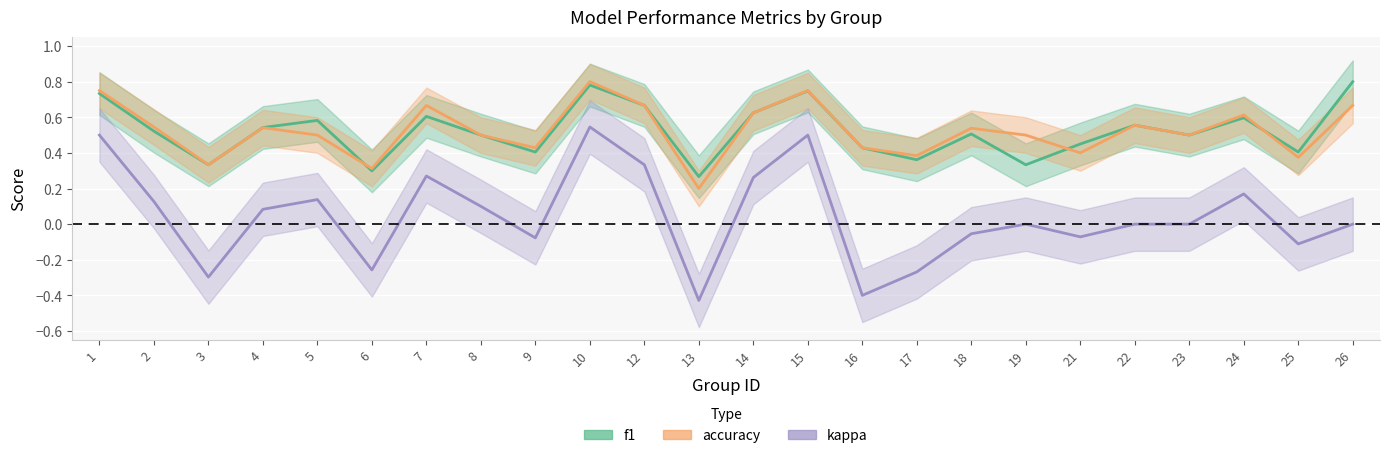

Reading left to right, extract all data points from this chart.

f1: 0.7	0.5	0.3	0.5	0.6	0.3	0.6	0.5	0.4	0.8	0.7	0.3	0.6	0.7	0.4	0.4	0.5	0.3	0.5	0.6	0.5	0.6	0.4	0.8
accuracy: 0.8	0.5	0.3	0.5	0.5	0.3	0.7	0.5	0.4	0.8	0.7	0.2	0.6	0.8	0.4	0.4	0.5	0.5	0.4	0.6	0.5	0.6	0.4	0.7
kappa: 0.5	0.1	-0.3	0.1	0.1	-0.3	0.3	0.1	-0.1	0.5	0.3	-0.4	0.3	0.5	-0.4	-0.3	-0.1	0.0	-0.1	0.0	0.0	0.2	-0.1	0.0